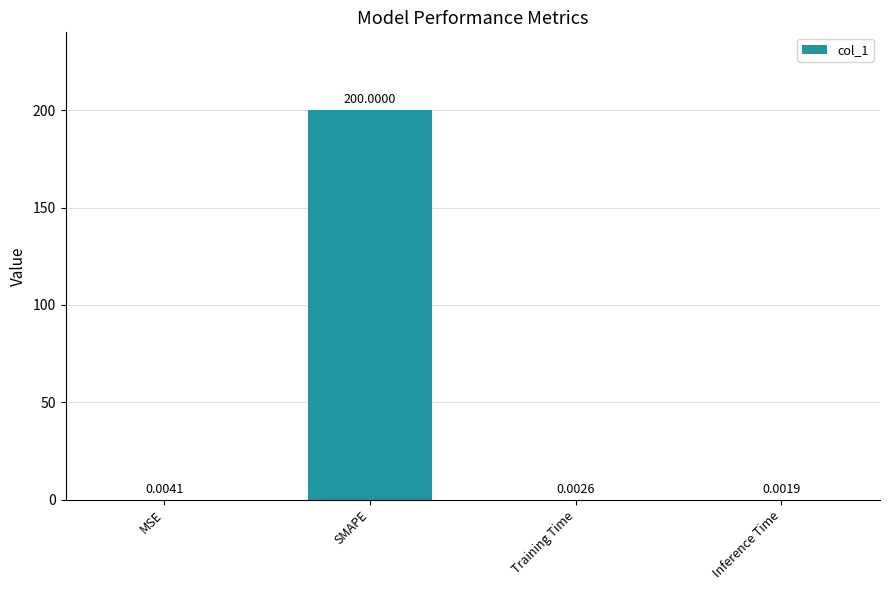

Are the bars horizontal?

No